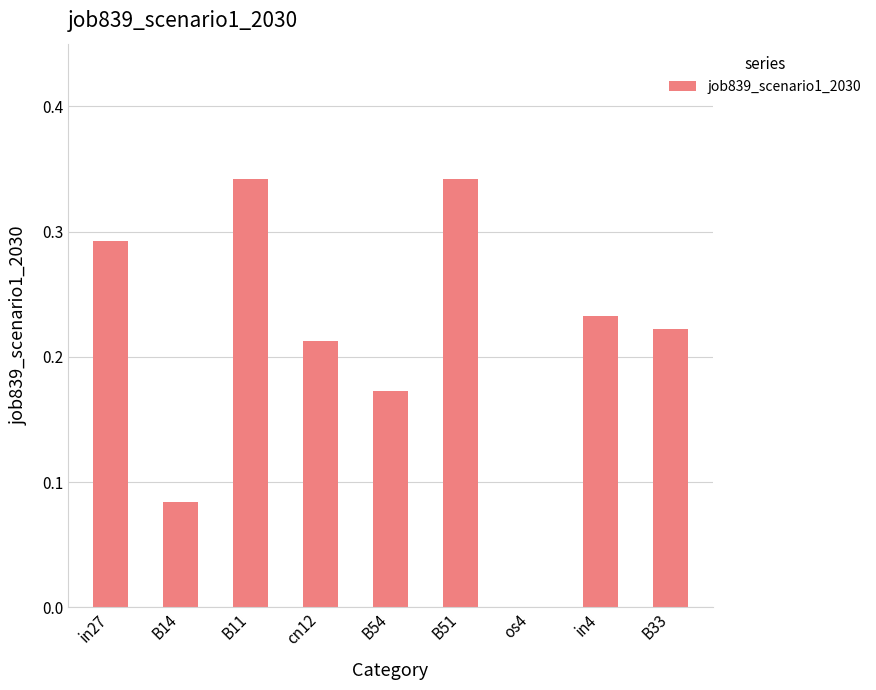

What is the sum of all values?

1.9